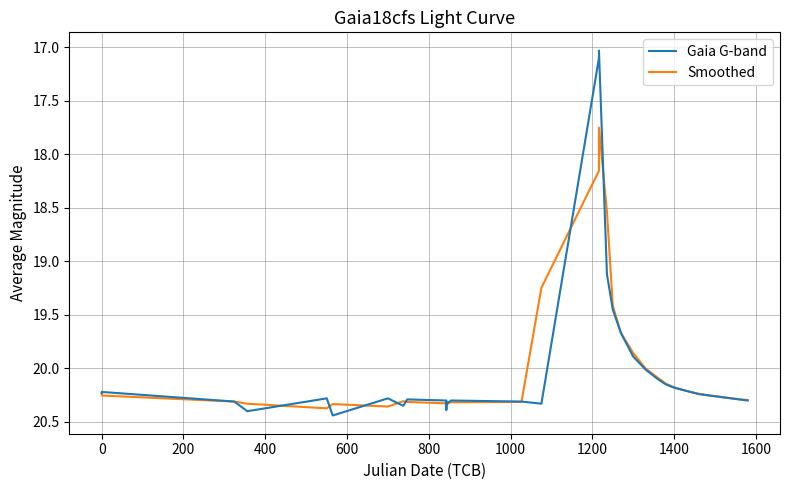

What is the smallest value displayed?

17.0